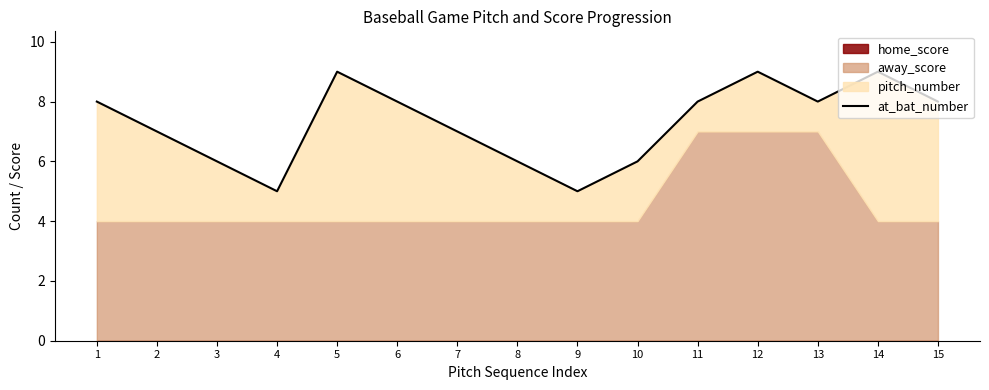

What is the ratio of the value at 2 to the value at 14?

0.8